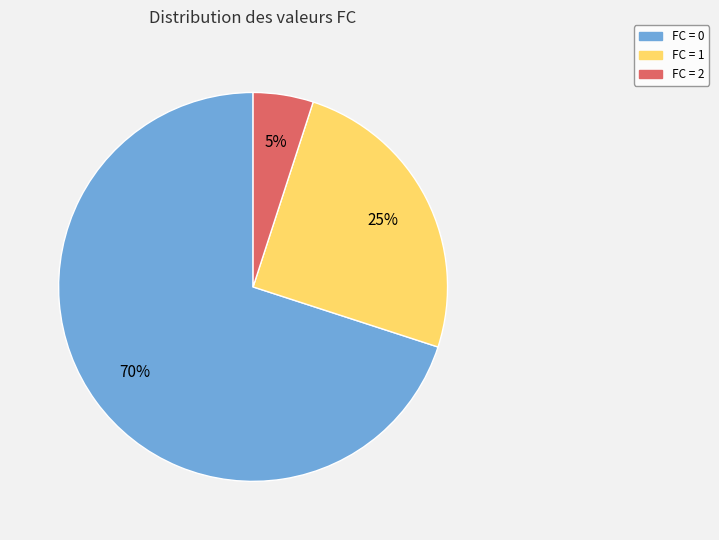

Does any single category account for the majority?

Yes